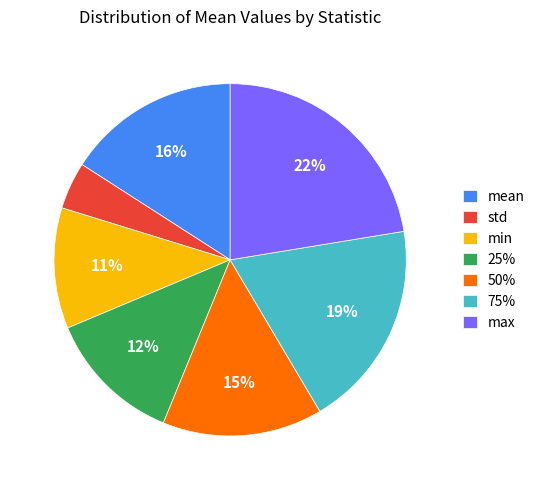

Is the sum of std and min greater than half?

No